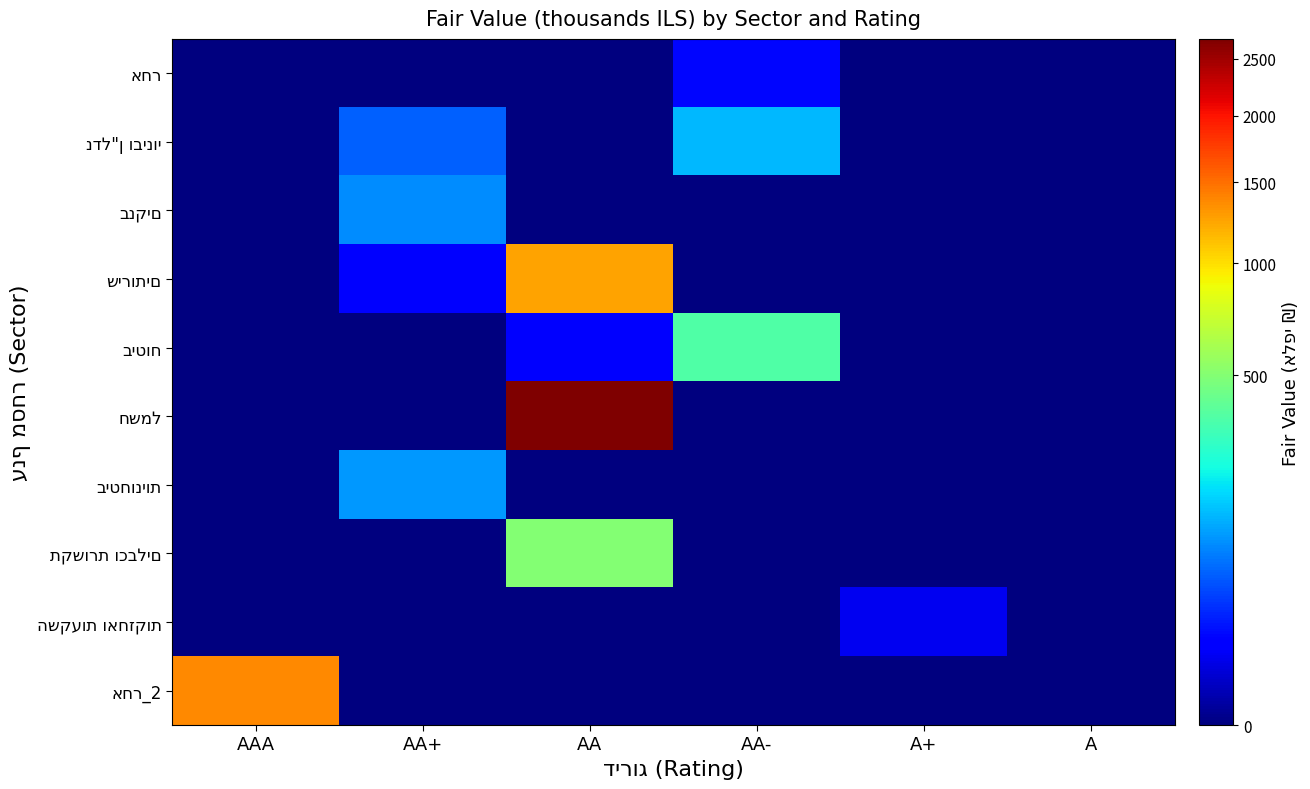

At how many categories does at least one series exceed 2190?

1